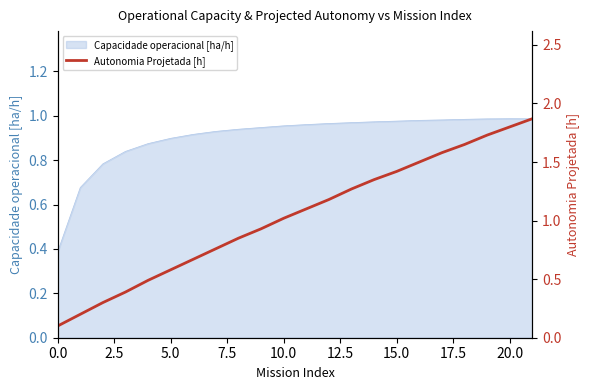

How many data points does each series have?

22